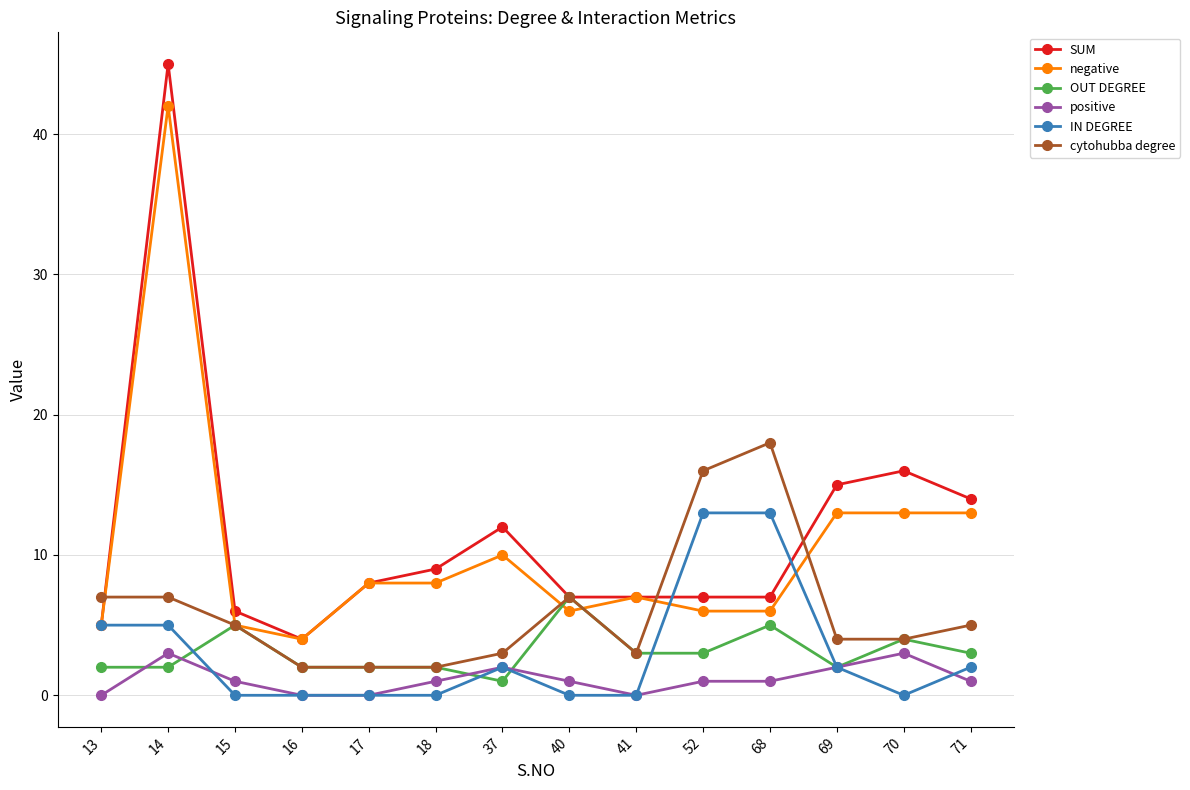

How many categories are shown in the chart?

14